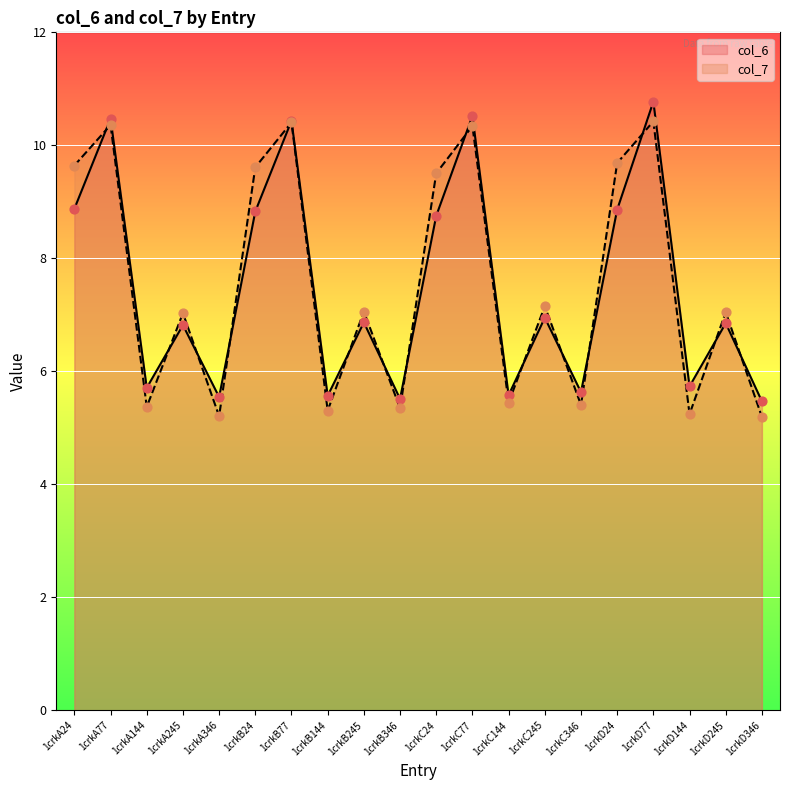

Which series reaches the minimum Y coordinate?

col_7